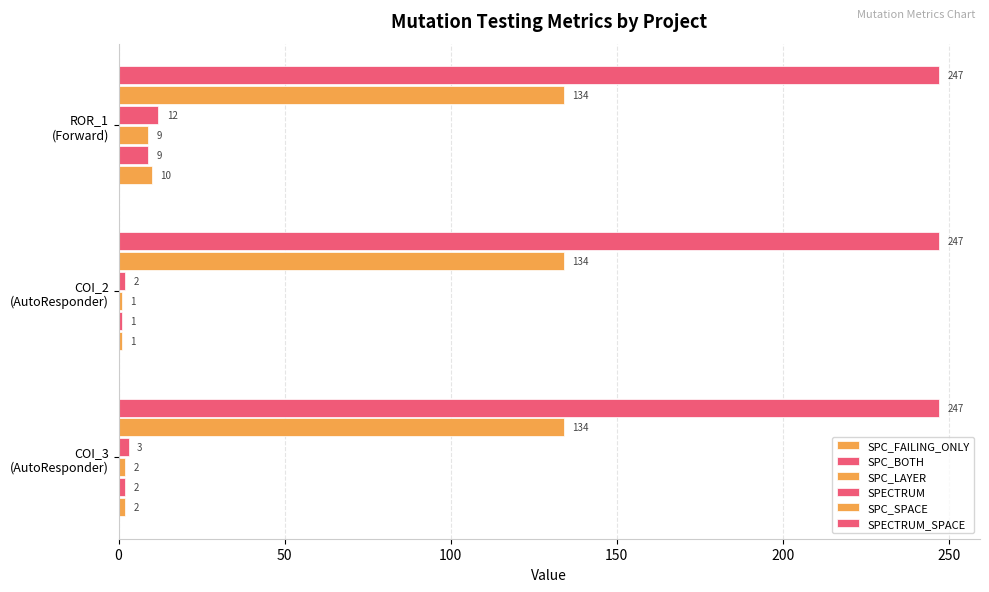

What is the value of the SPC_BOTH bar at the 3rd from the left?

9.0